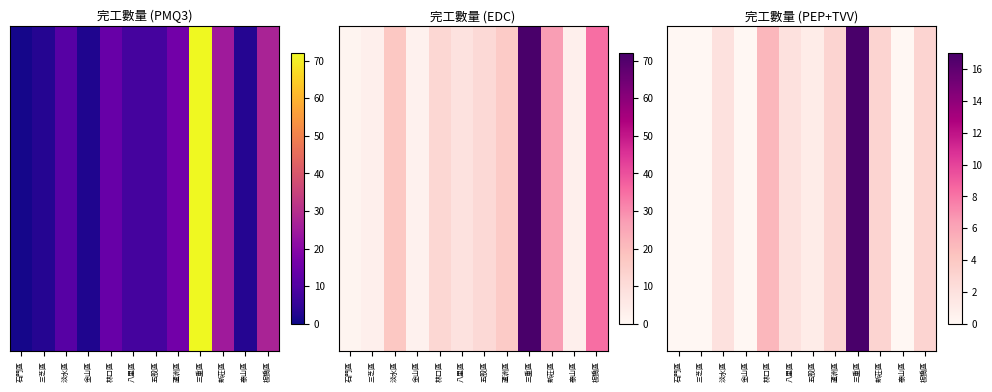

Which has a higher value, 泰山區 or 蘆洲區?

蘆洲區